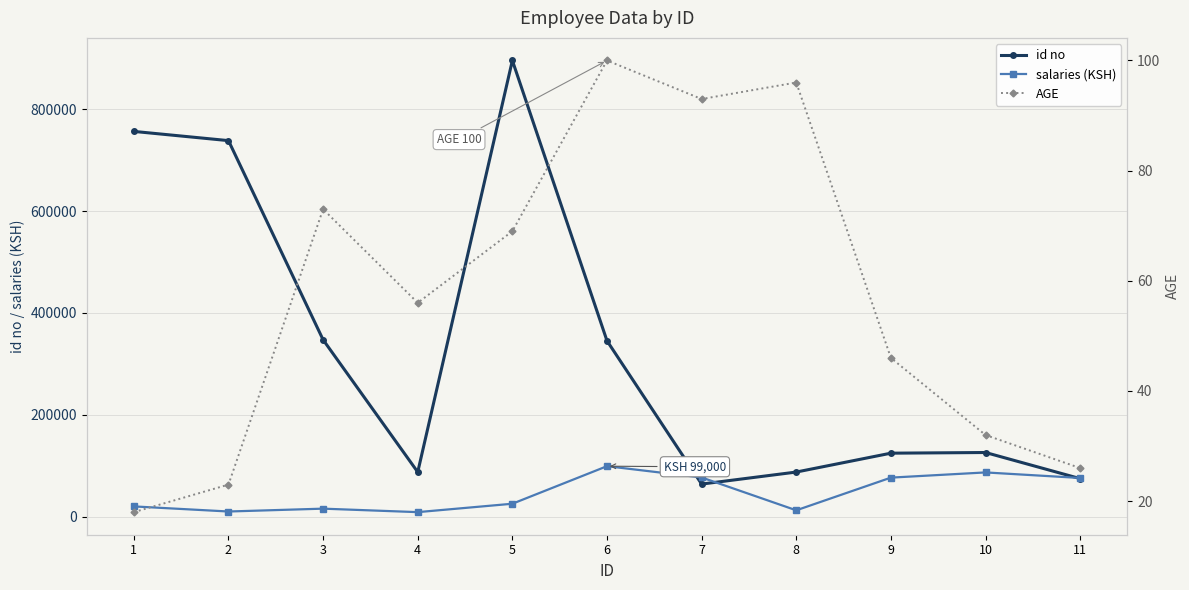

What is the total value across all series at 3?

362907